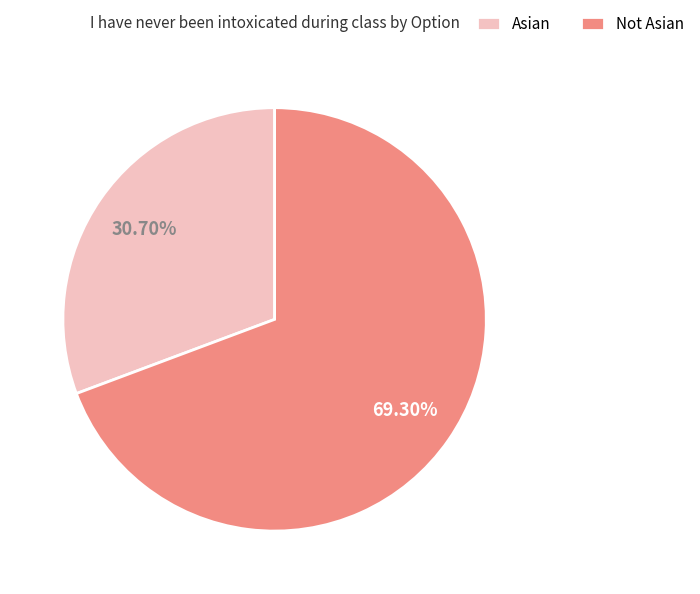

What is the ratio of the value at Not Asian to the value at Asian?

2.3